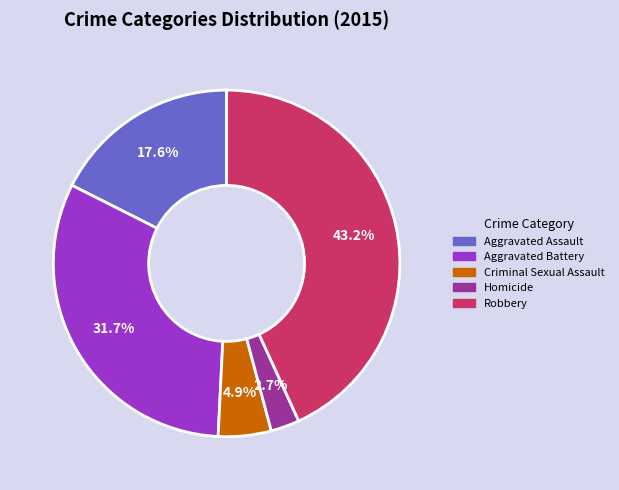

Which slice is the largest?

Robbery